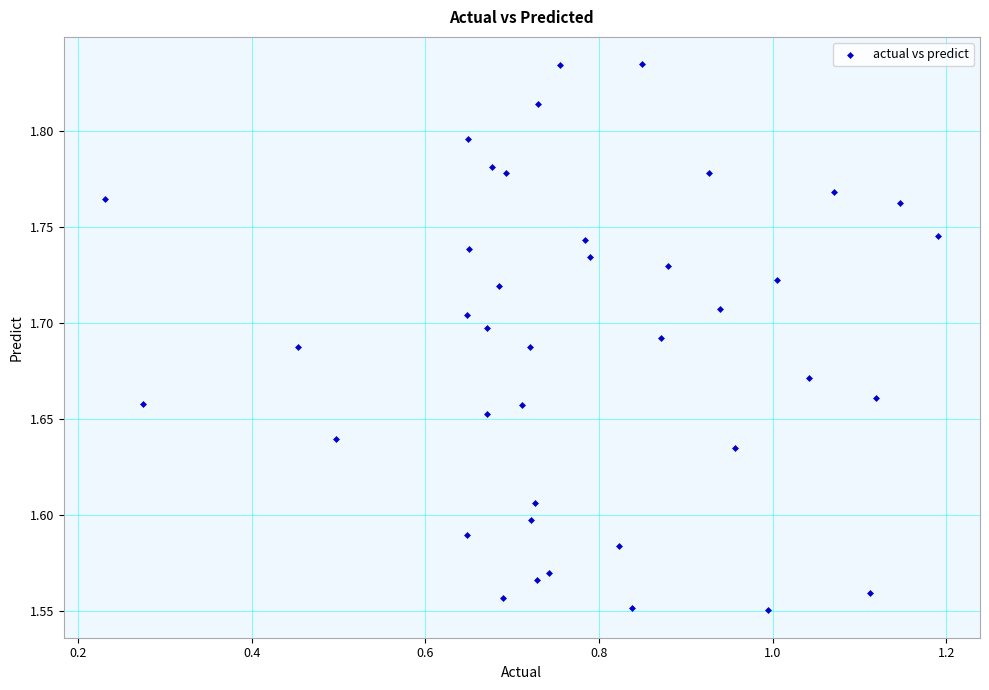

What is the range of X values (max minus min)?

1.0